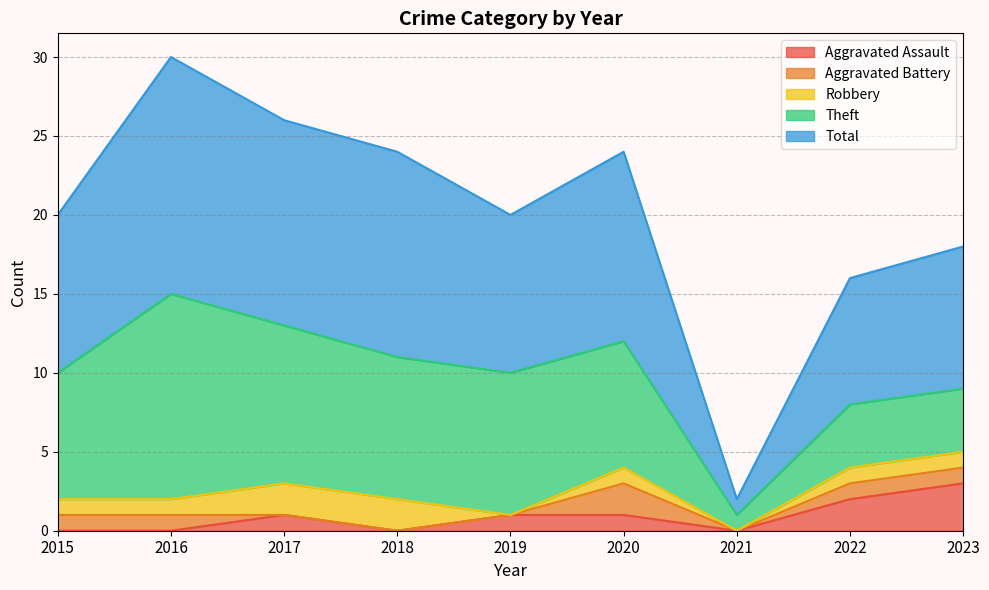

What is the difference between the maximum and second lowest values in the Aggravated Assault series?

3